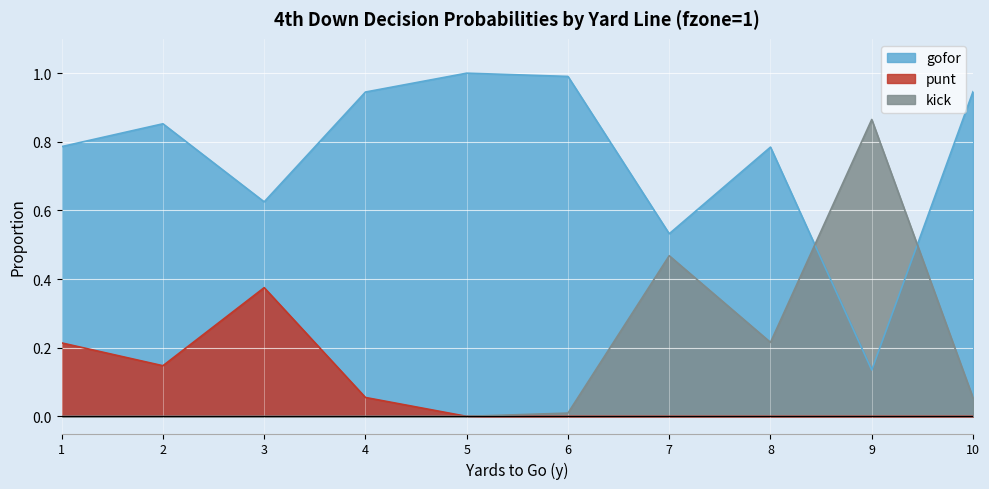

In gofor, how many points are higher than both neighbors (excluding endpoints)?

3